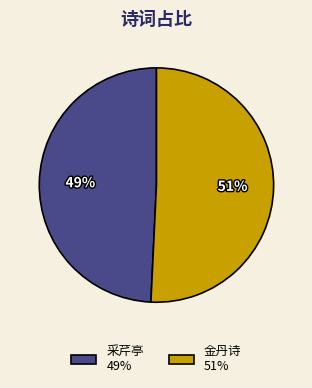

Combined, do 采芹亭 49% and 金丹诗 51% account for over 50%?

Yes